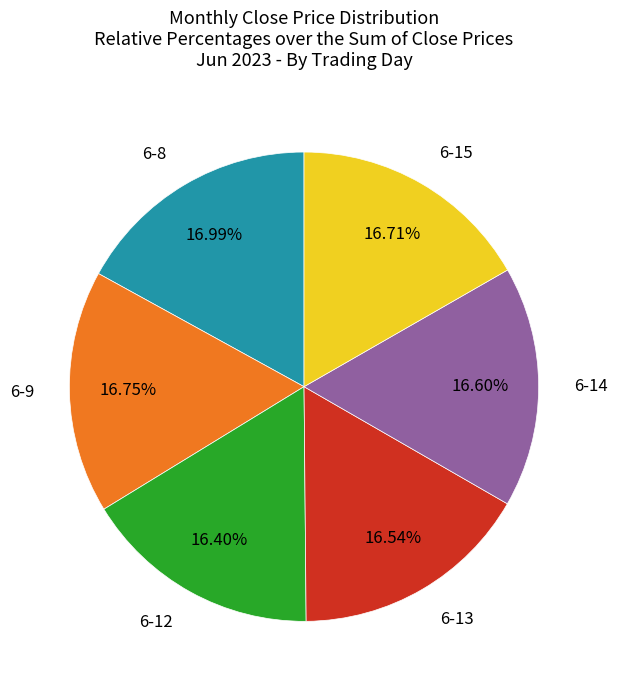

What is the ratio of the value at 6-13 to the value at 6-9?

1.0